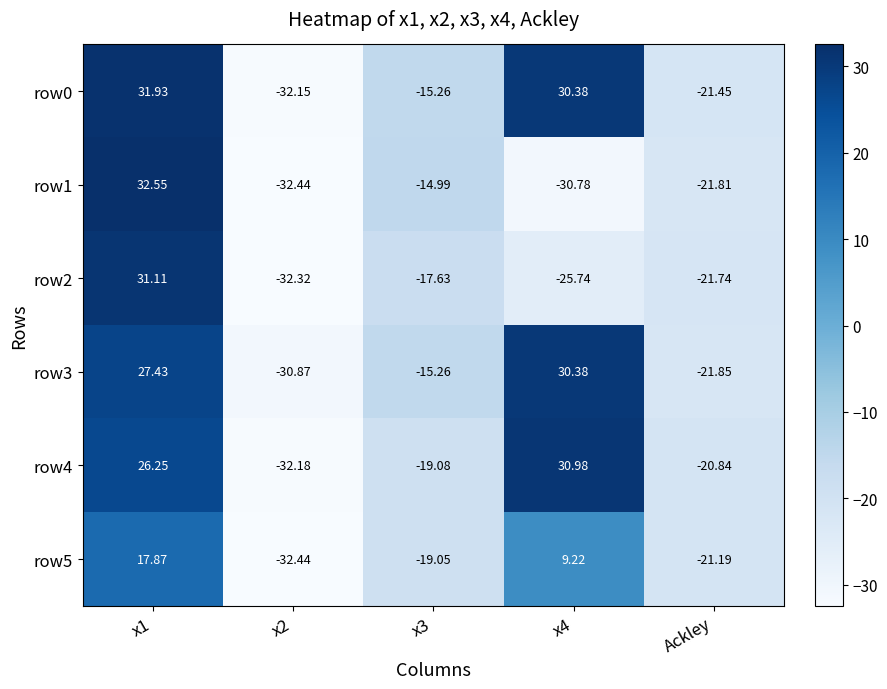

What is the minimum value shown in the chart?

-32.4